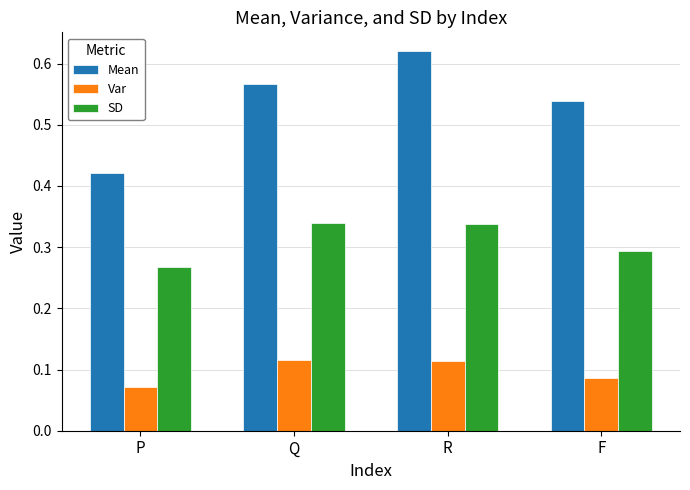

What is the sum of all SD values?

1.2